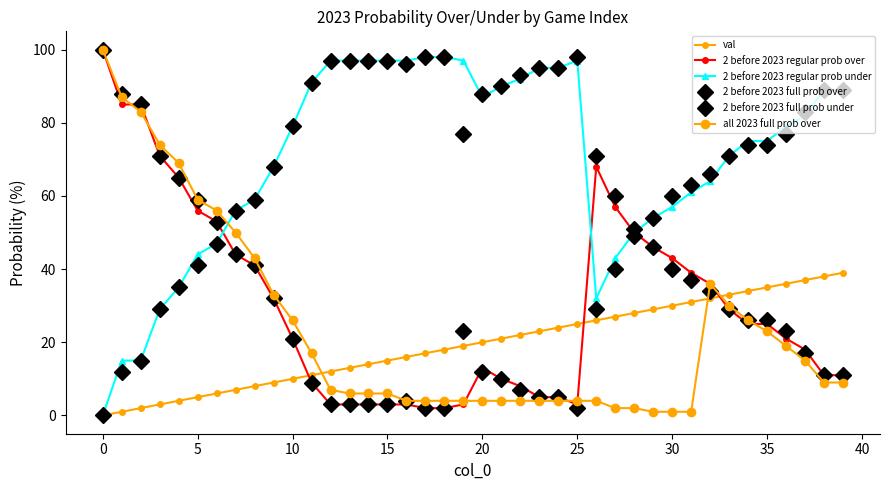

What is the difference between the maximum and minimum values in the 2 before 2023 full prob over series?

98